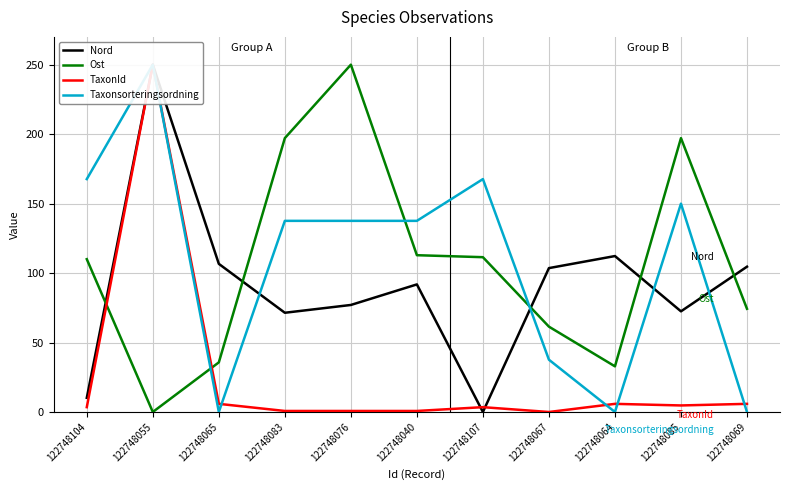

What is the difference between the TaxonId values at 122748065 and 122748085?

1.1